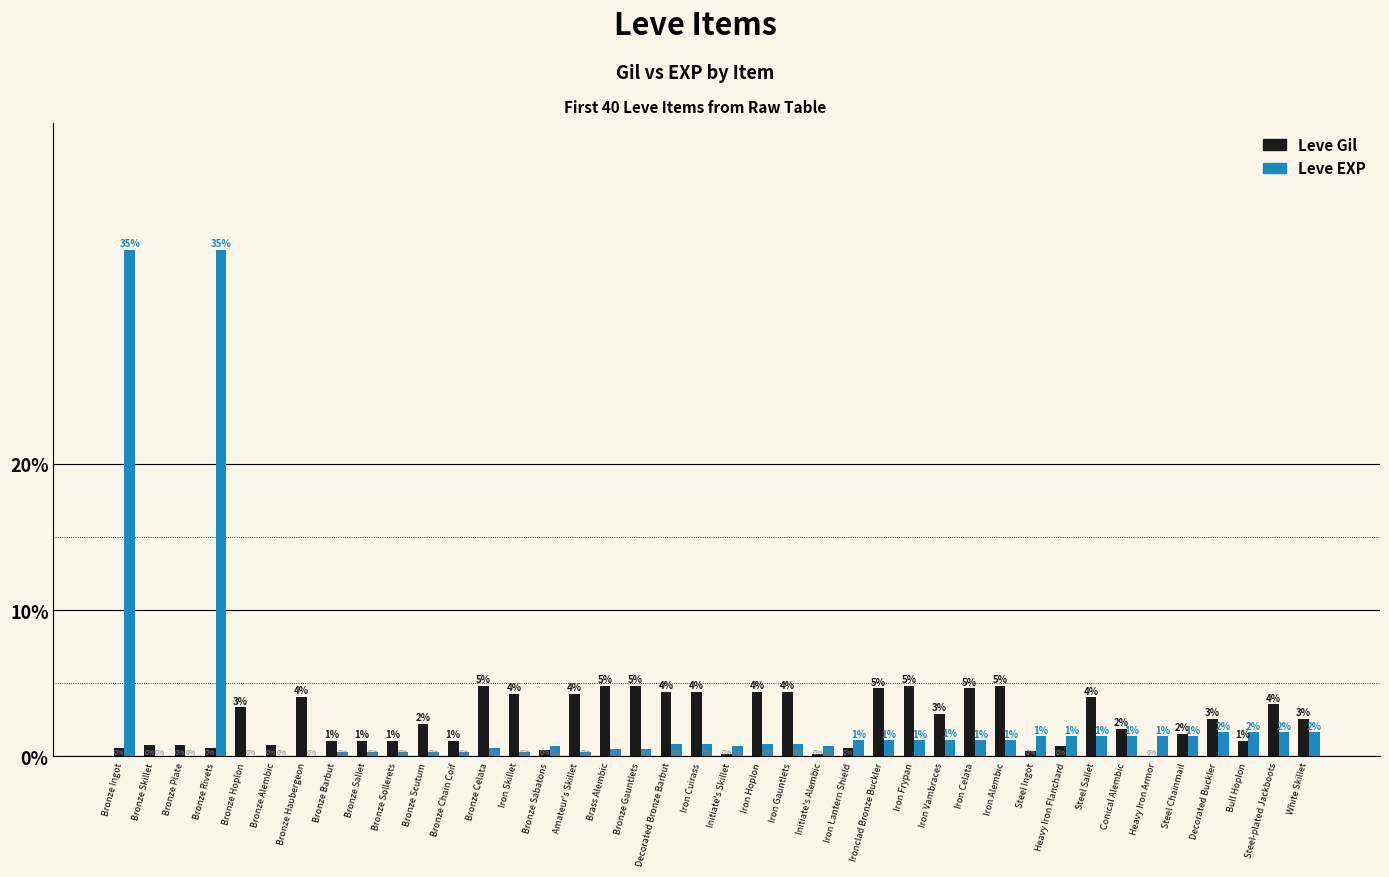

Between Bronze Hoplon and Bronze Barbut, which series saw the biggest shift?

Leve Gil